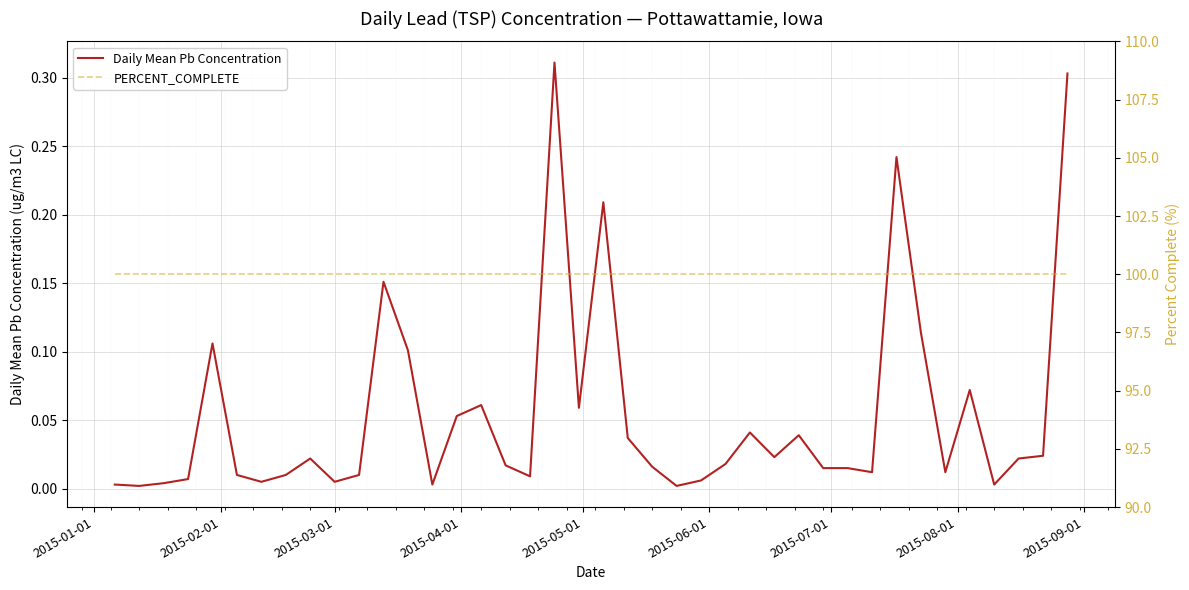

True or false: Daily Mean Pb Concentration and PERCENT_COMPLETE intersect in this chart.

False